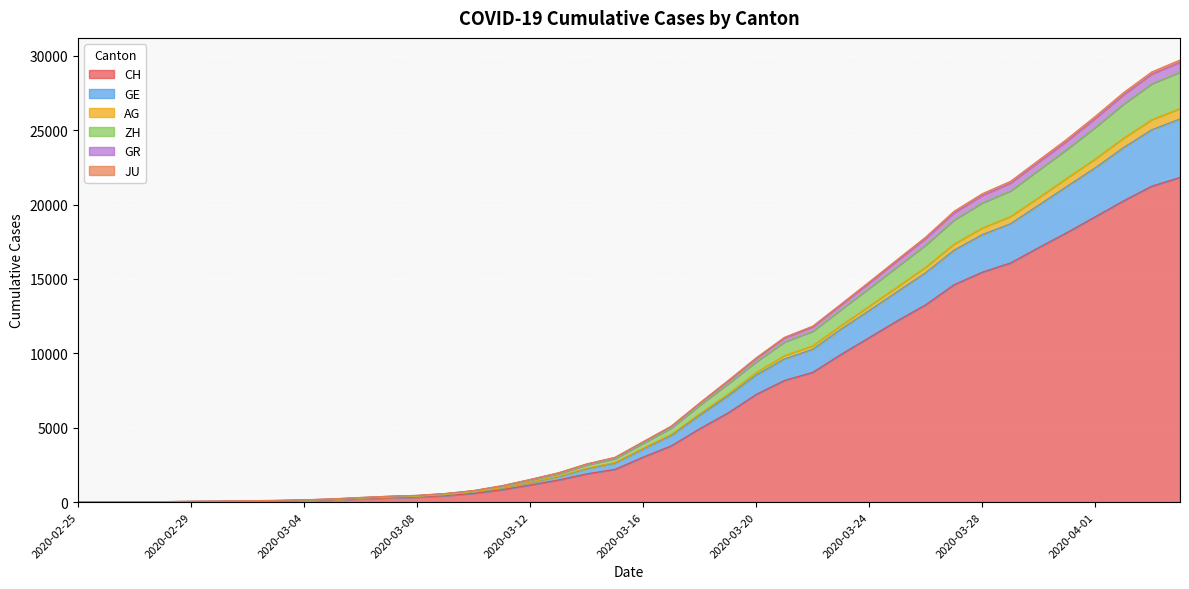

At which label does CH first exceed 3024?

2020-03-17